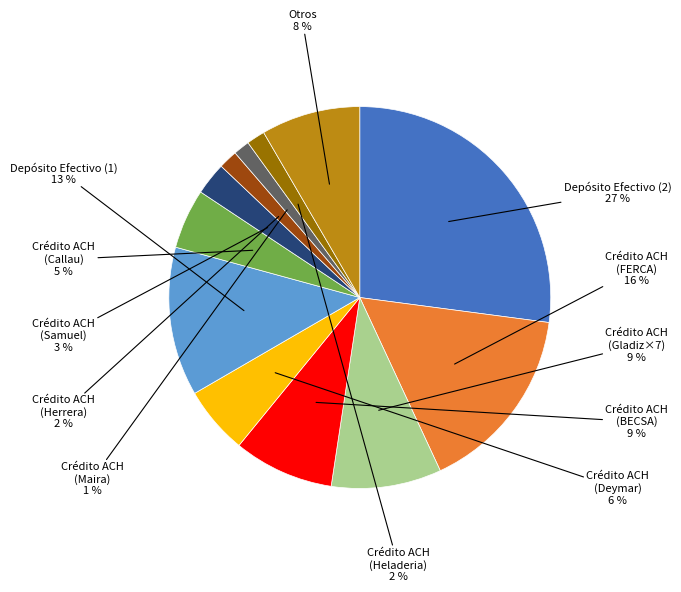

What percentage is the Crédito ACH (Callau) slice, to the nearest percent?

5%